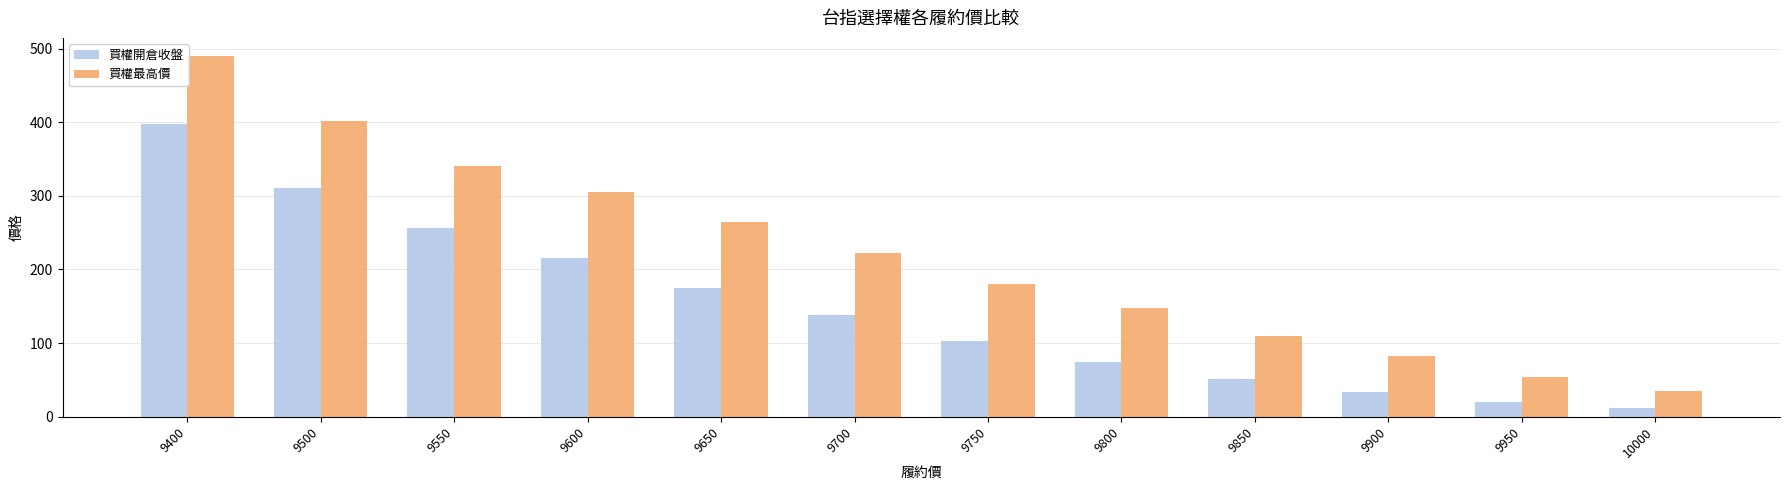

What is the value of the 買權最高價 bar at the 4th from the left?

305